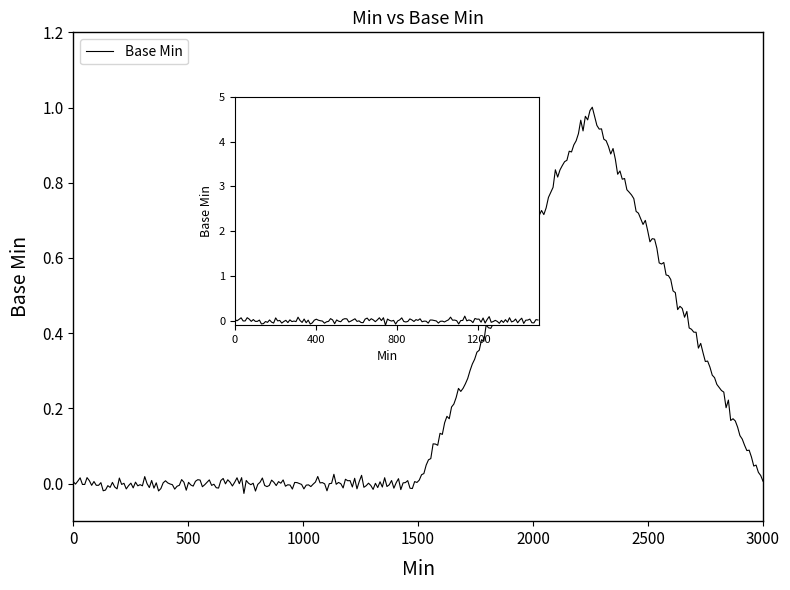

Does the chart have visible grid lines?

No